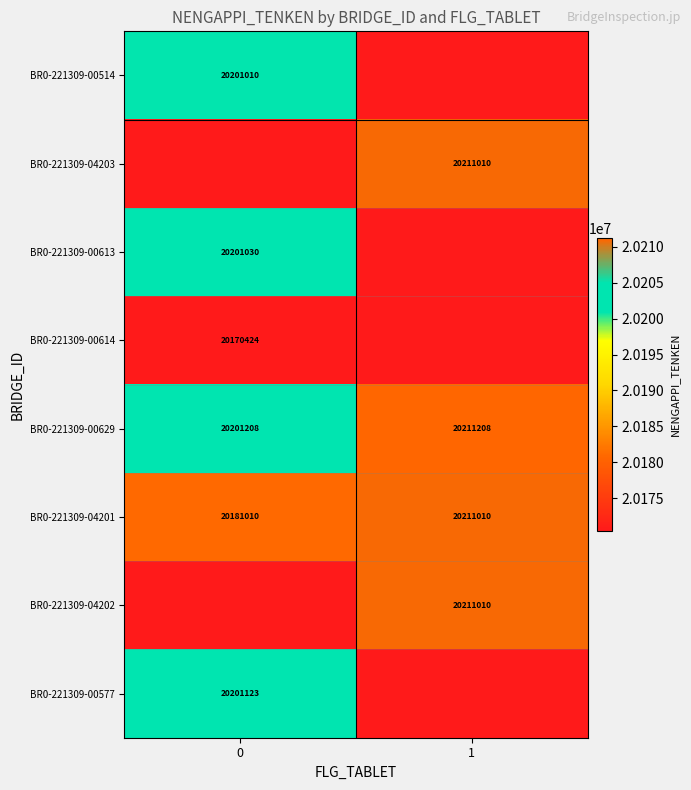

What is the spread (max minus min) of values at 0?

20201208